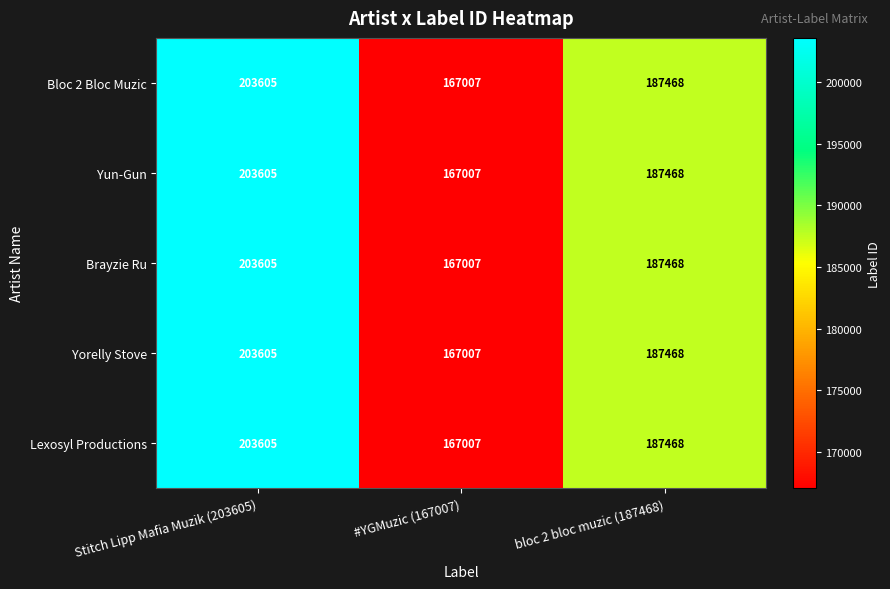

How many values in the Lexosyl Productions series are below 187468?

1